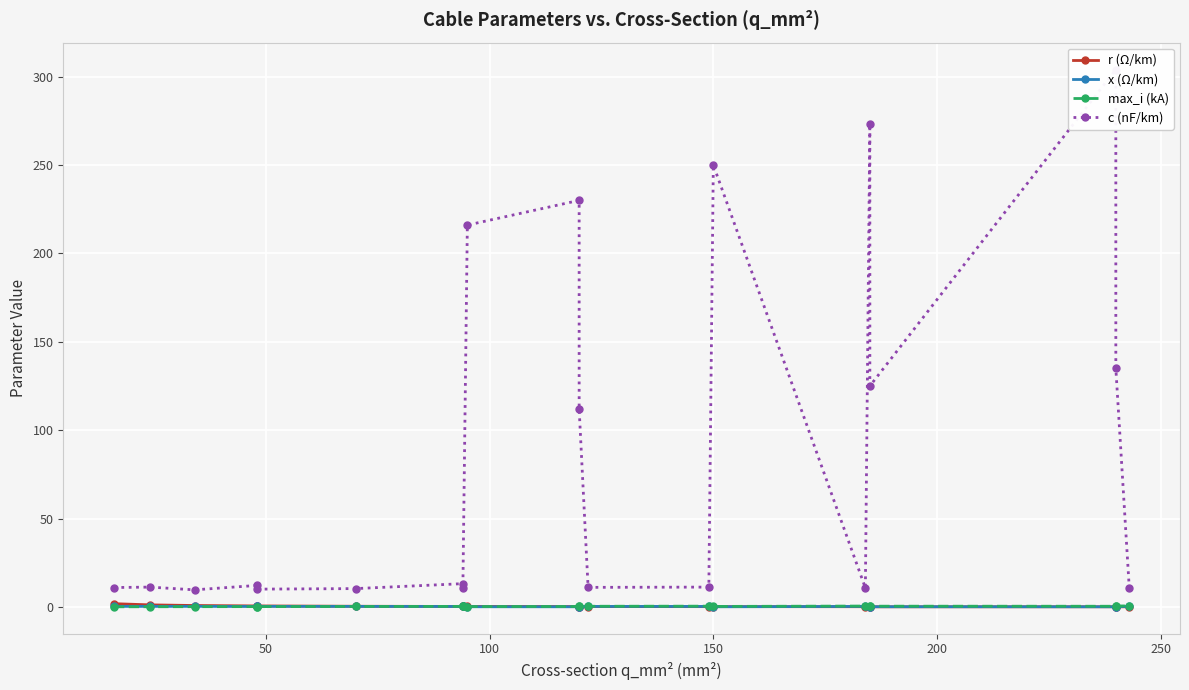

At how many categories does at least one series exceed 246?

3